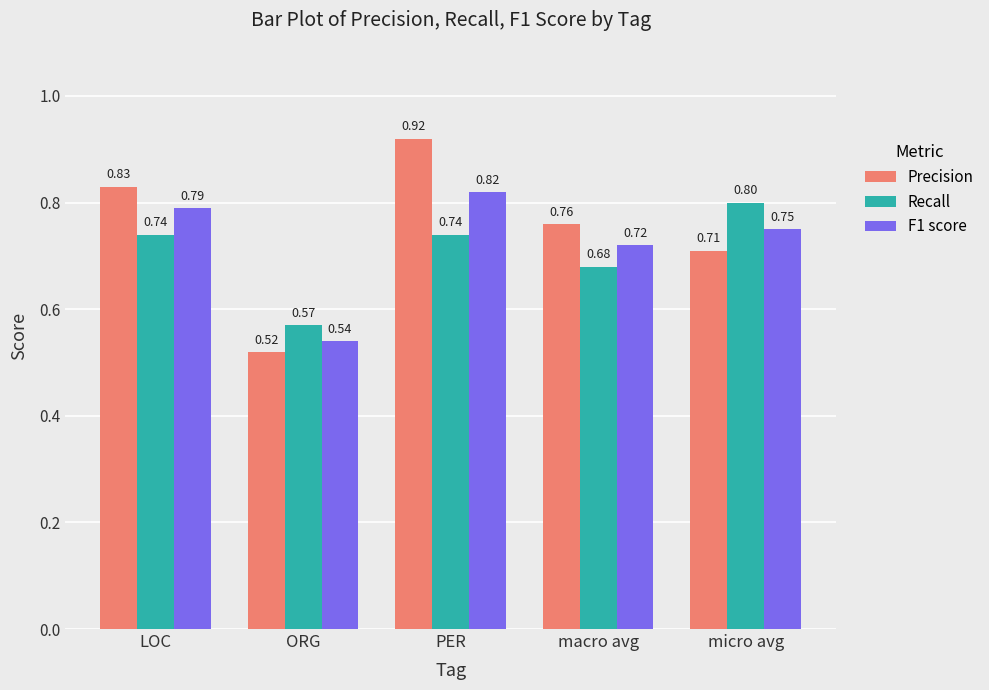

Between LOC and micro avg, which series saw the biggest shift?

Precision